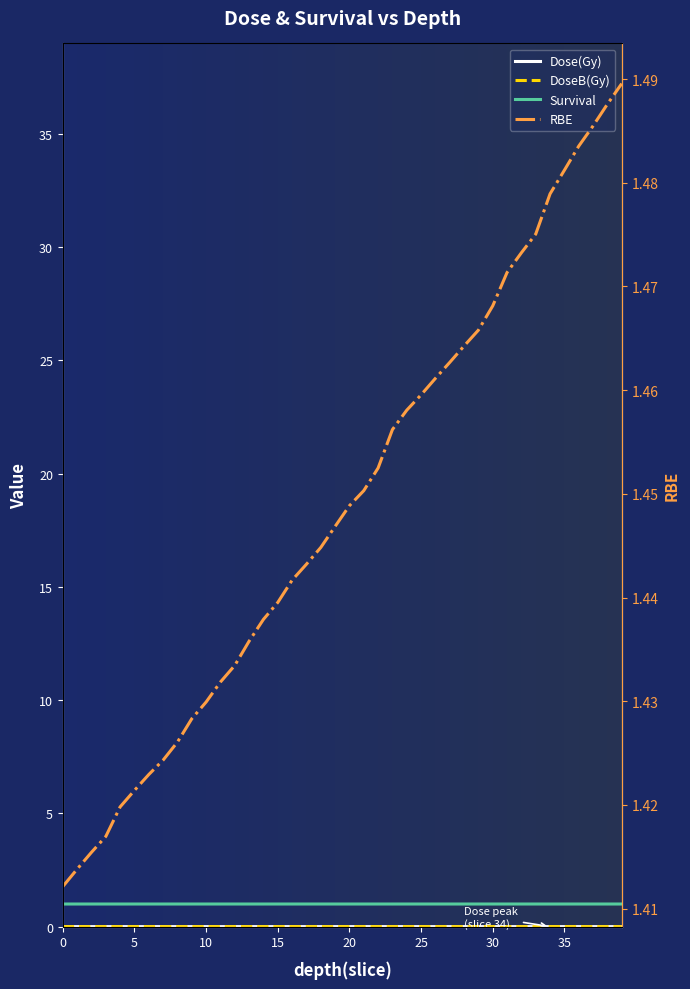

At which category does Dose(Gy) reach its first local peak?

5